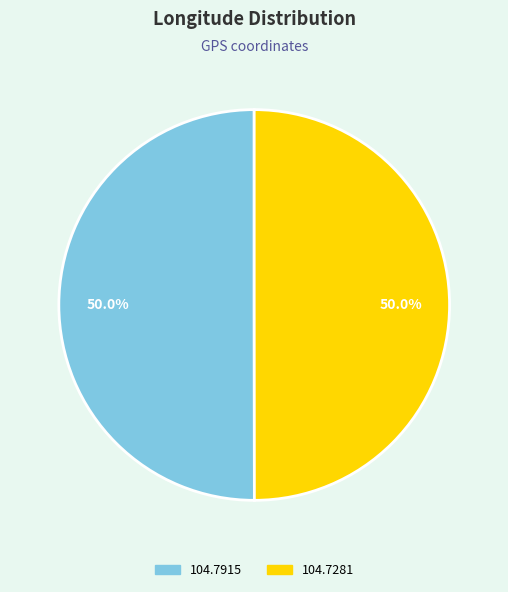

What is the ratio of the value at 104.7915 to the value at 104.7281?

1.0